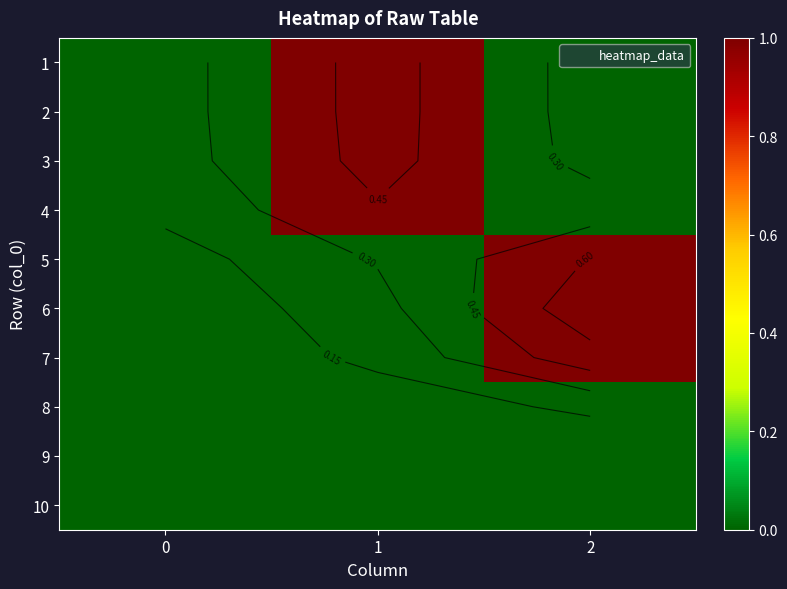

List the labels in order of 4 value, largest first.

1, 0, 2